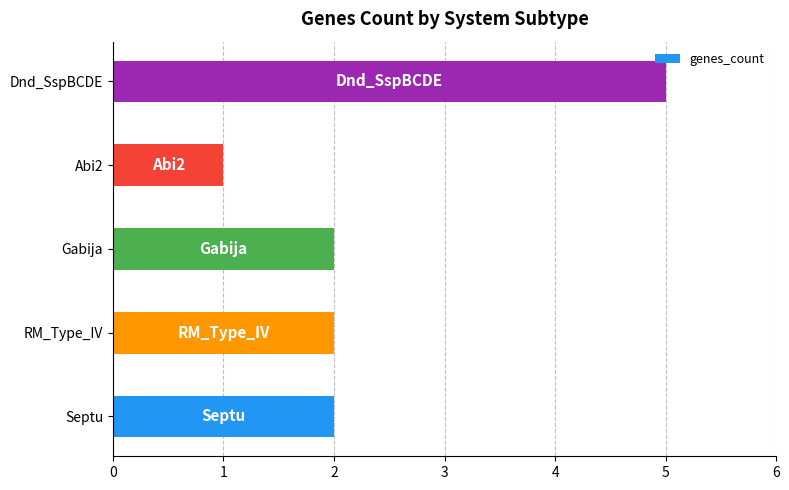

What is the change in value from Abi2 to Dnd_SspBCDE?

+4